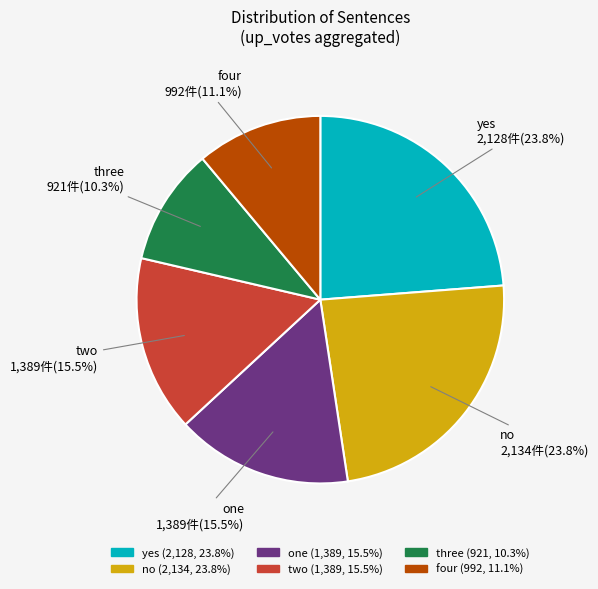

What percentage is NOT represented by no?

76.2%